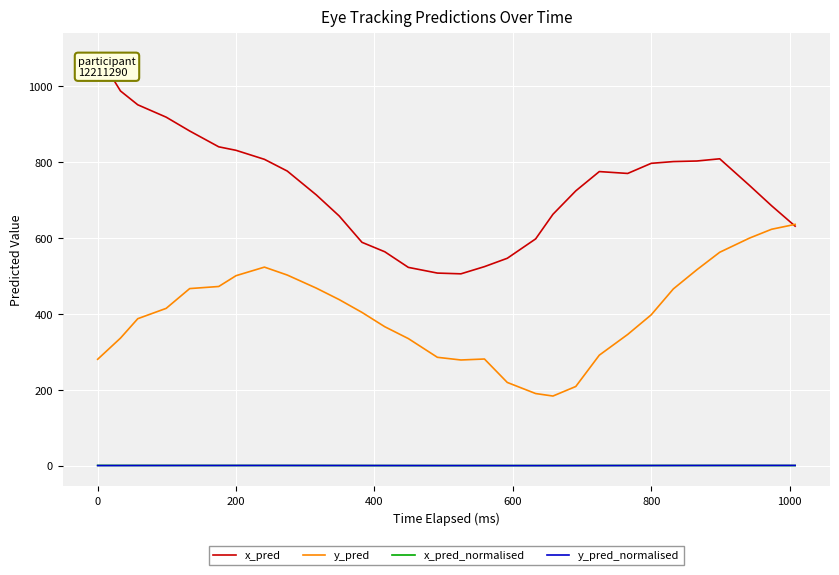

True or false: y_pred and y_pred_normalised cross at least once.

False